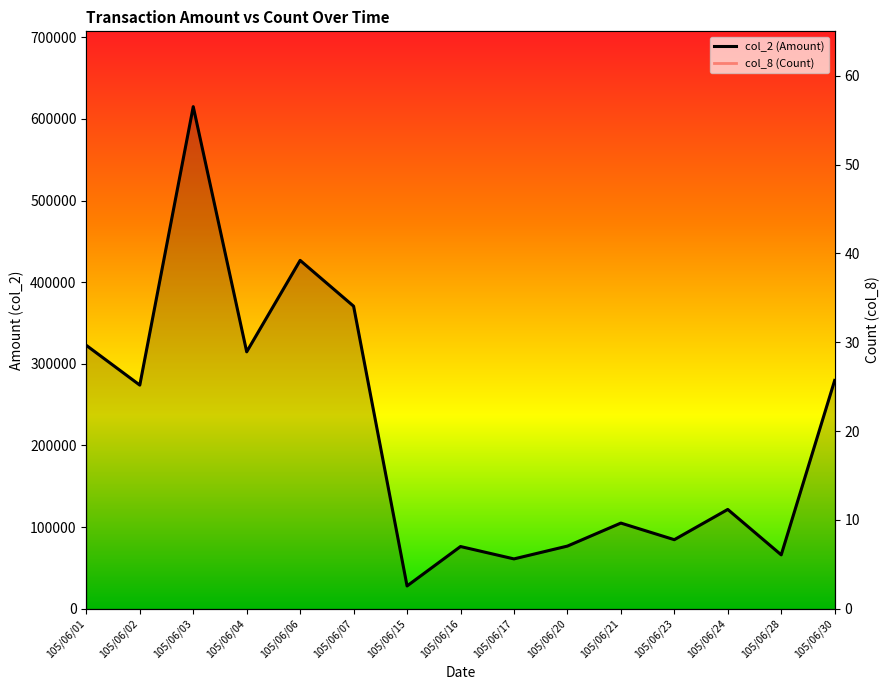

What is the spread (max minus min) of values at 105/06/15?

27899